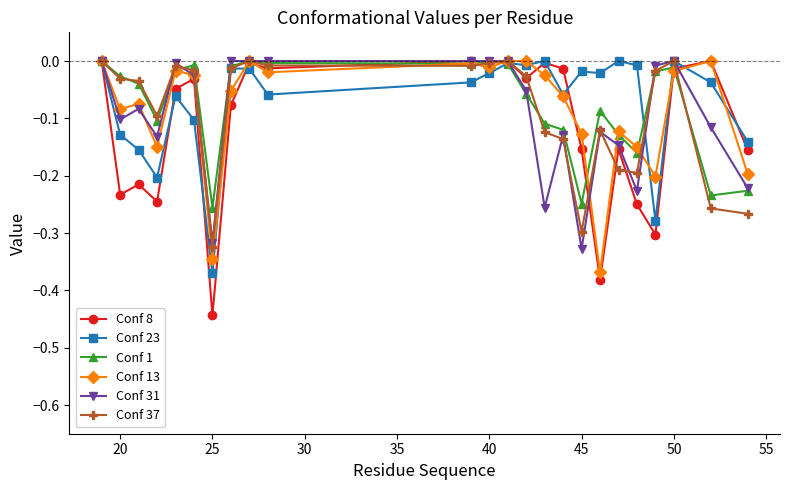

True or false: Conf 23 has more than 2 points higher than both neighbors.

True